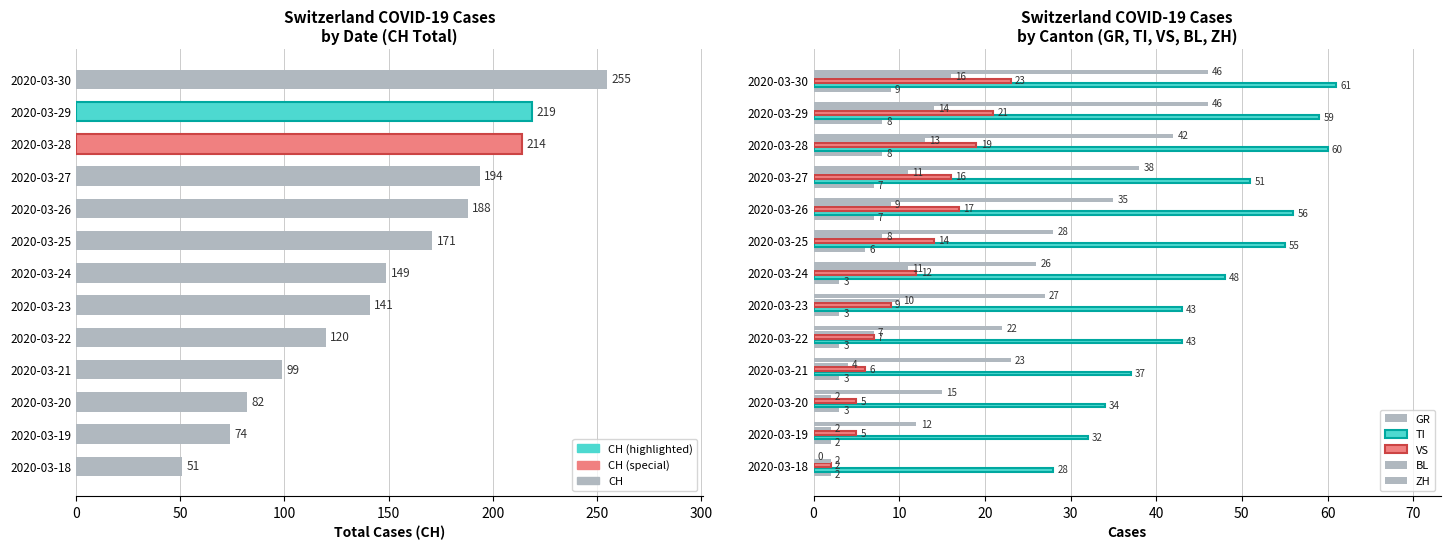

Reading left to right, extract all data points from this chart.

GR: 2	2	3	3	3	3	3	6	7	7	8	8	9
TI: 28	32	34	37	43	43	48	55	56	51	60	59	61
VS: 2	5	5	6	7	9	12	14	17	16	19	21	23
BL: 2	2	2	4	7	10	11	8	9	11	13	14	16
ZH: 0	12	15	23	22	27	26	28	35	38	42	46	46